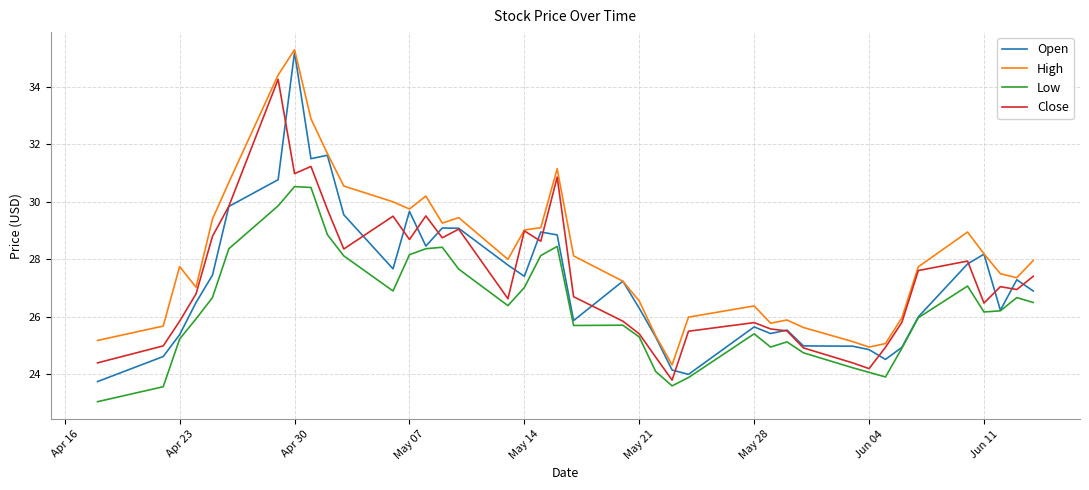

Which series has the largest total across all categories?

High